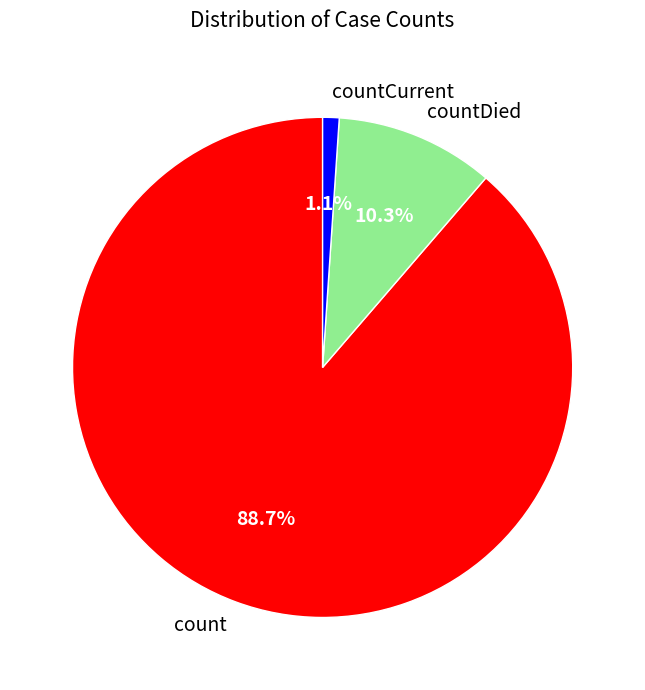

To the nearest percent, what is the combined percentage of count and countDied?

99%